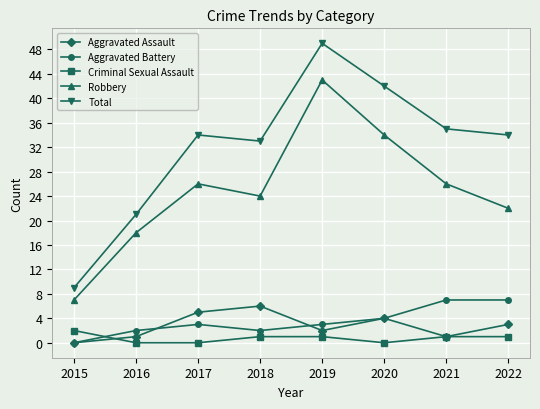

What is the difference between the maximum and second lowest values in the Aggravated Assault series?

5